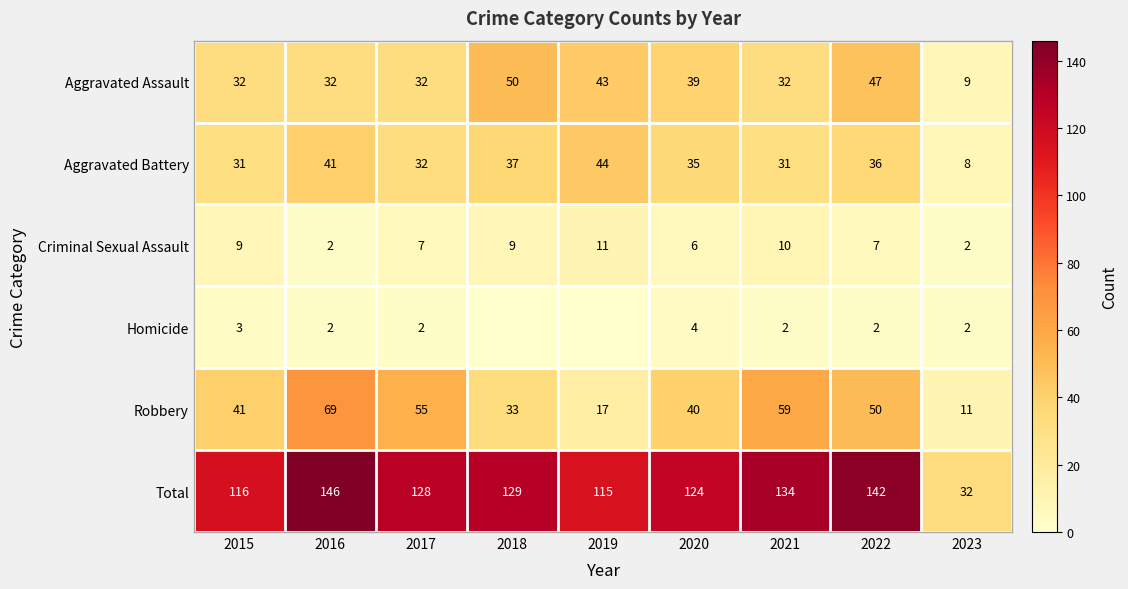

What is the difference between the highest and lowest values at 2016?

144